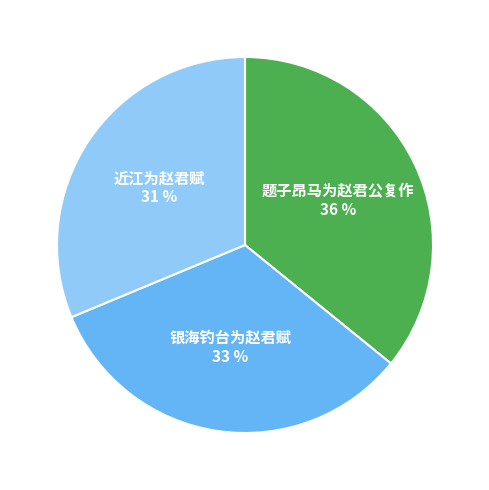

Is 银海钓台为赵君赋 the majority of the pie?

No